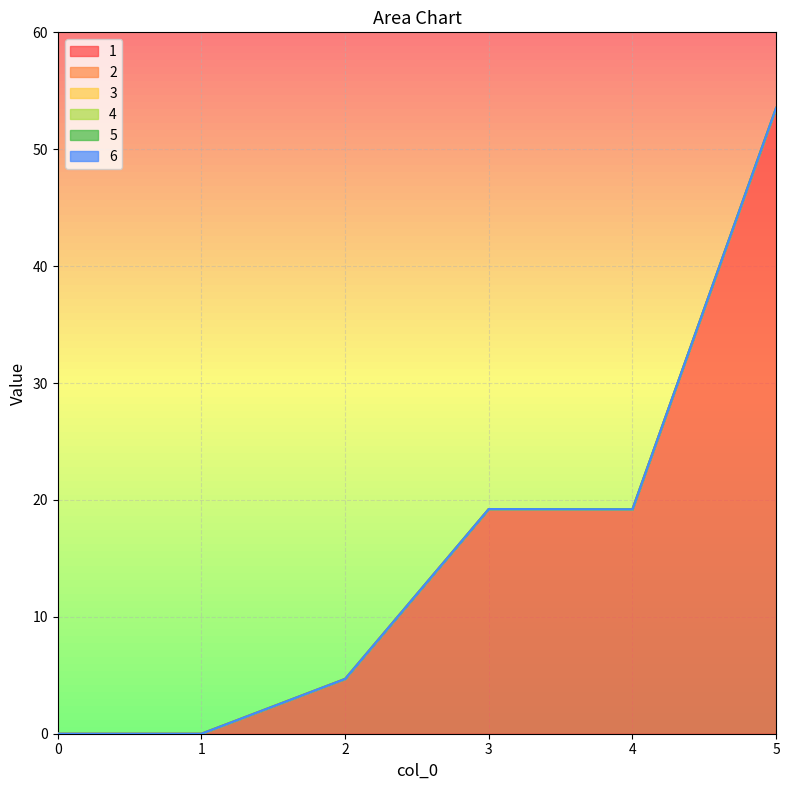

Reading right to left, what are all the values shown in this chart?

1: 5=53.5	4=19.2	3=19.2	2=4.7	1=0.0	0=0.0
2: 5=0.0	4=0.0	3=0.0	2=0.0	1=0.0	0=0.0
3: 5=0.0	4=0.0	3=0.0	2=0.0	1=0.0	0=0.0
4: 5=0.0	4=0.0	3=0.0	2=0.0	1=0.0	0=0.0
5: 5=0.0	4=0.0	3=0.0	2=0.0	1=0.0	0=0.0
6: 5=0.0	4=0.0	3=0.0	2=0.0	1=0.0	0=0.0